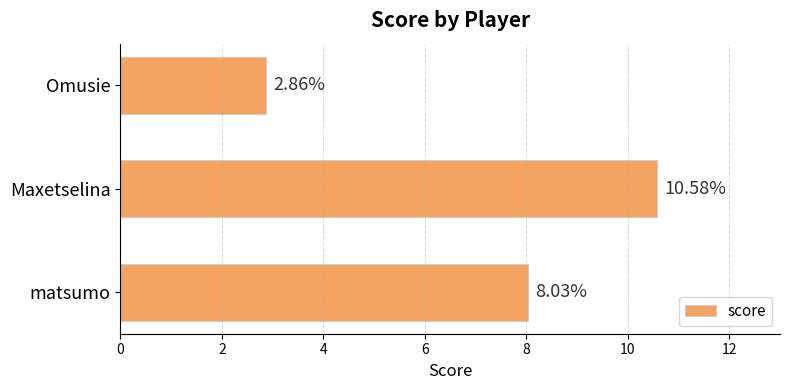

At which category does the chart reach its minimum across all series?

Omusie